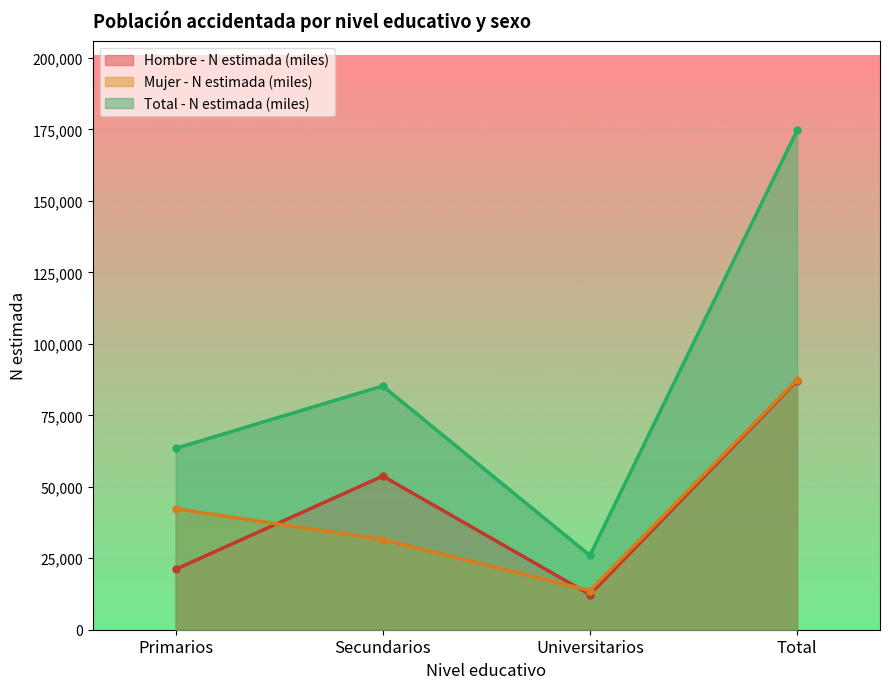

Which label corresponds to the smallest value in the chart?

Universitarios